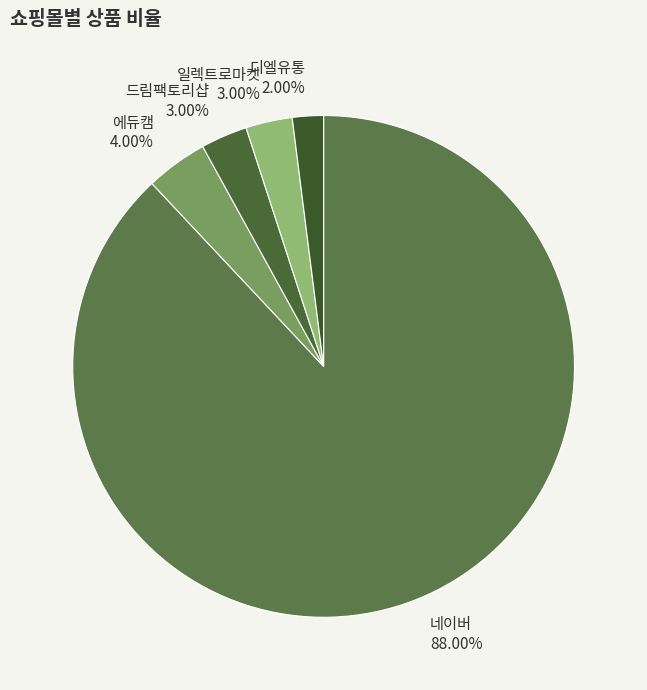

Approximately how many times larger is the value at 에듀캠 compared to 일렉트로마켓?

1.3